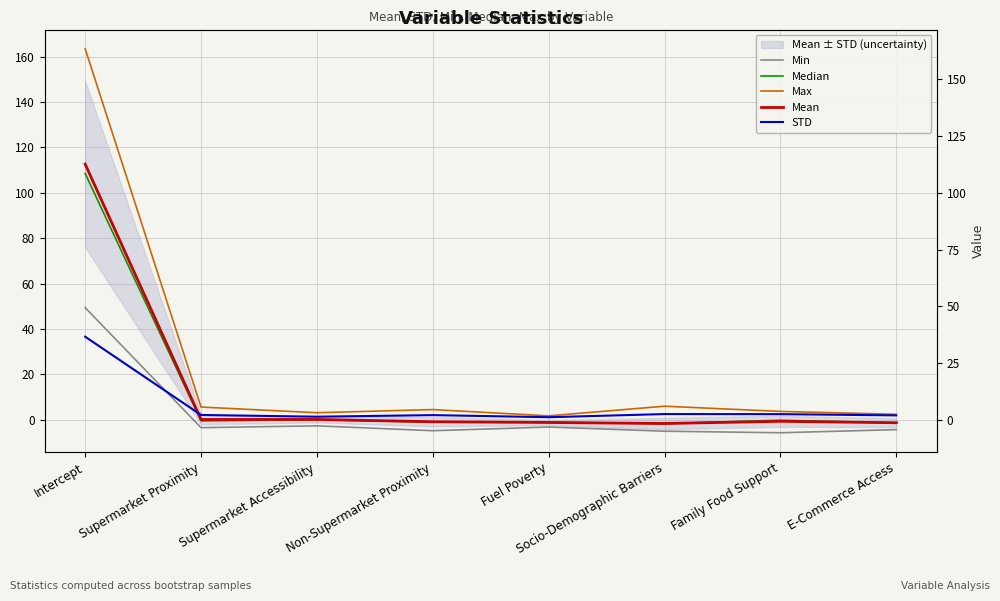

The value of Median at Supermarket Proximity is -0.5. True or false?

True